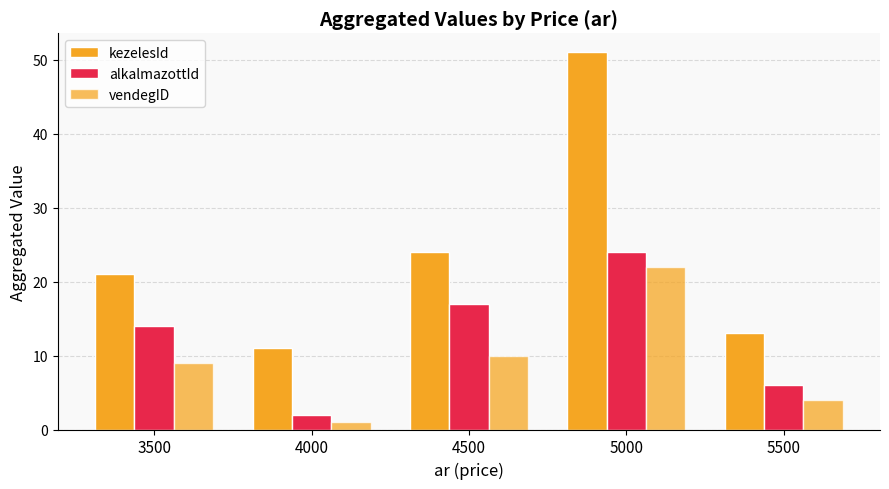

Are the bars horizontal?

No